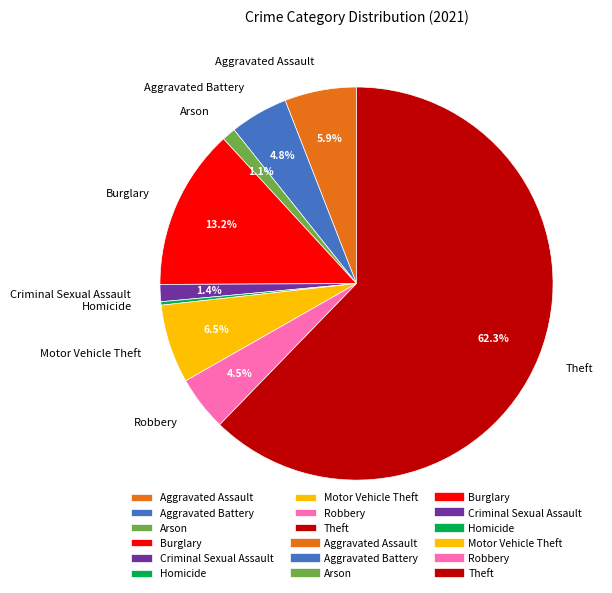

Which slice is the smallest?

Homicide